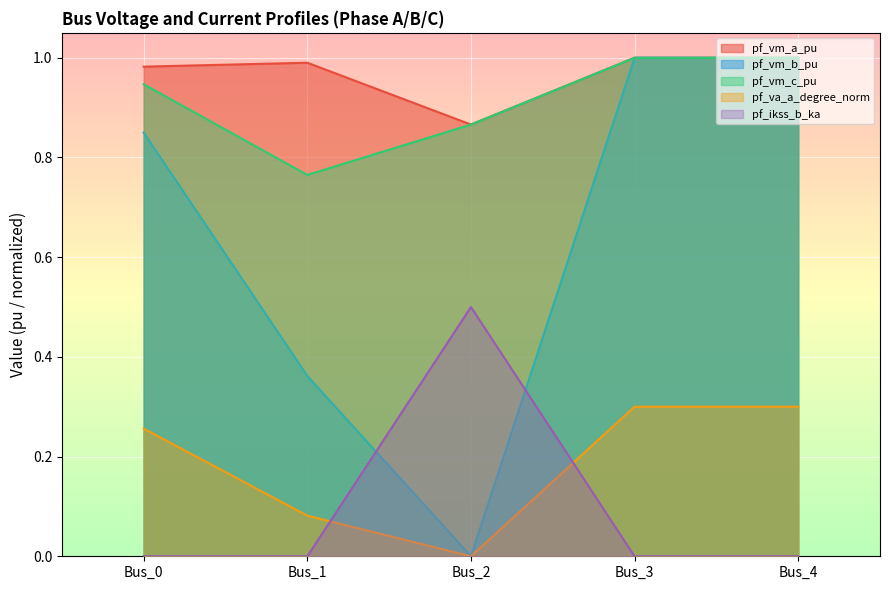

The value of pf_va_a_degree_norm at Bus_2 is 0.0. True or false?

True